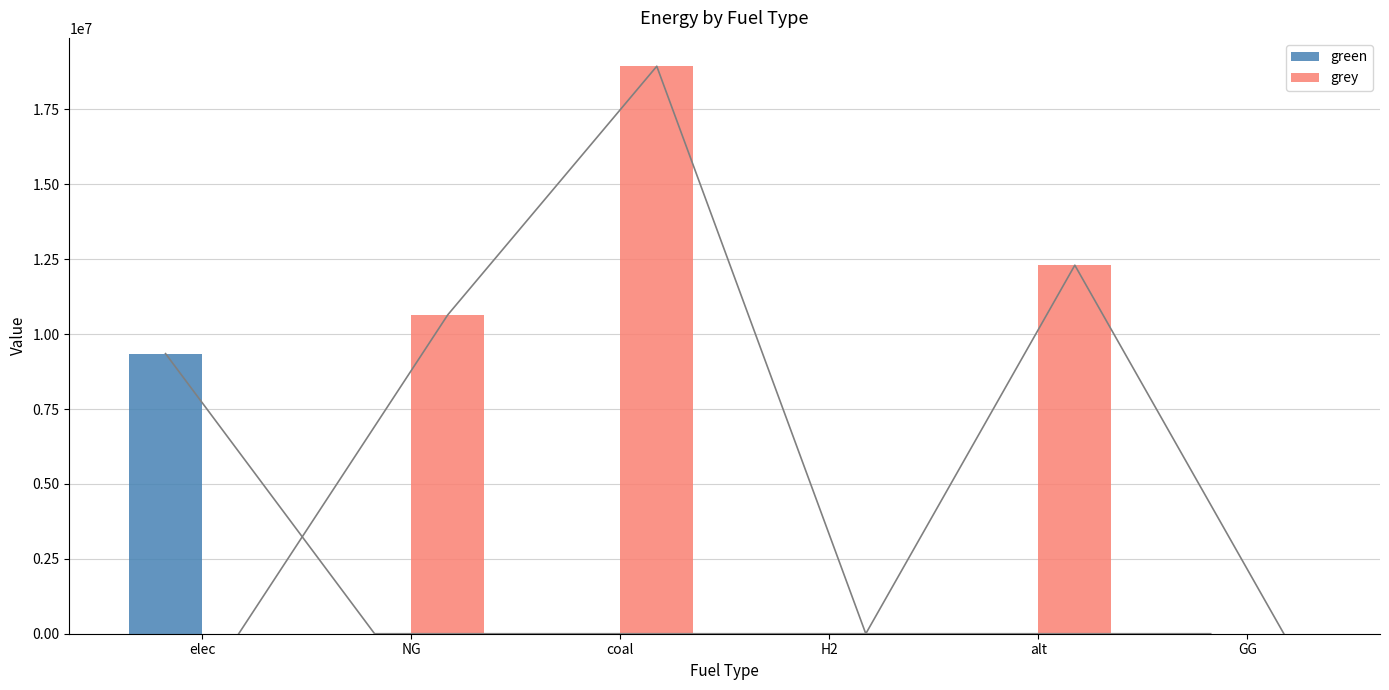

Where is green nearest to the value 4674738?

NG